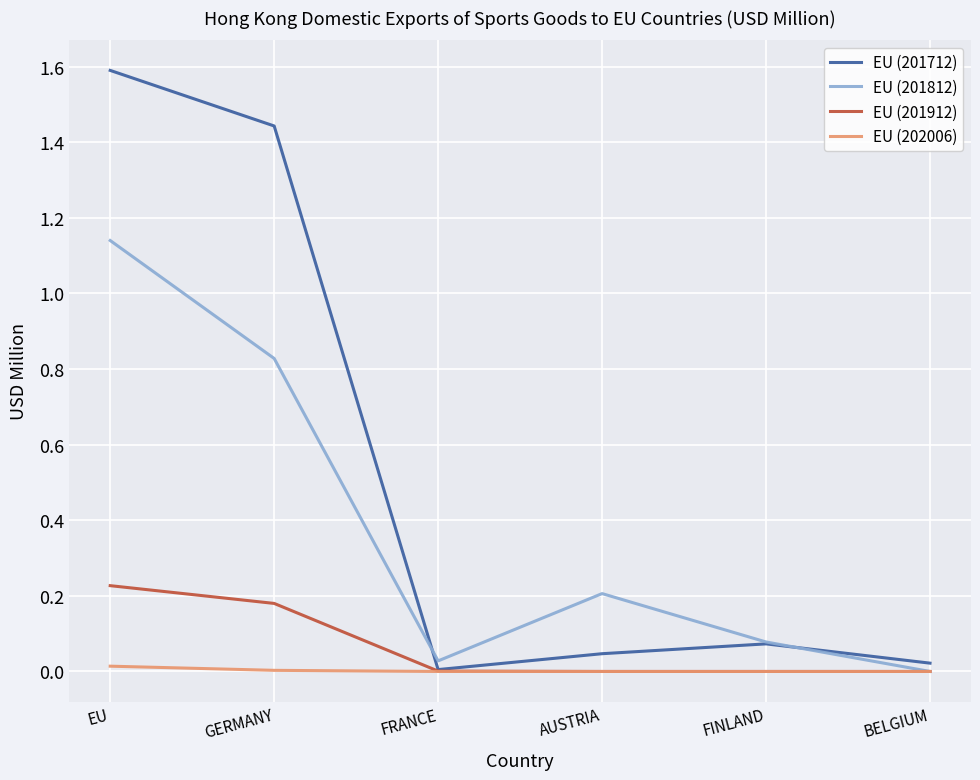

Rank the series at GERMANY from highest to lowest value.

EU (201712), EU (201812), EU (201912), EU (202006)